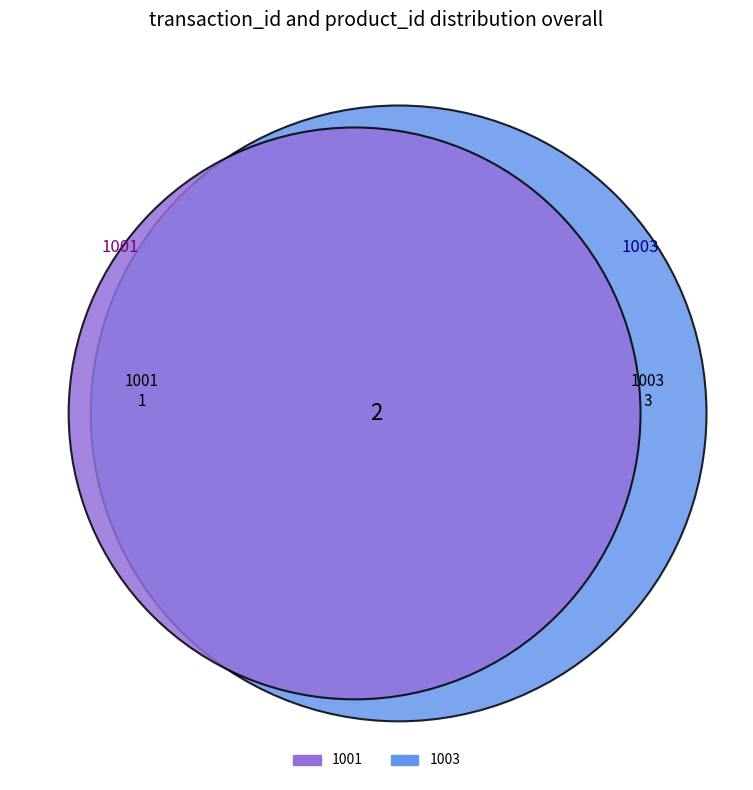

Is it true that 1003 is 65% of the pie?

False